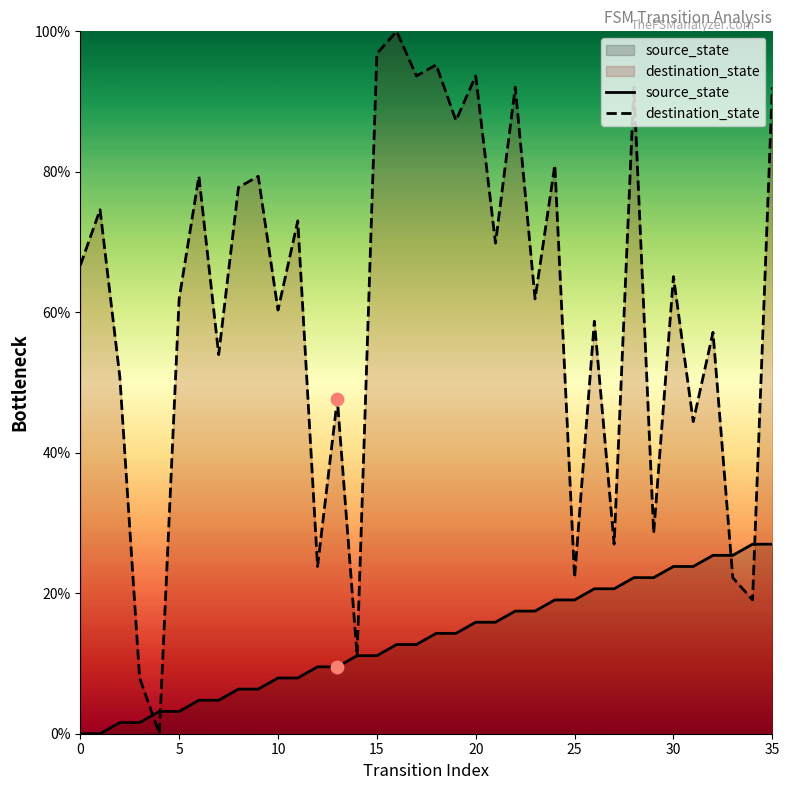

At how many categories does at least one series exceed 3?

36